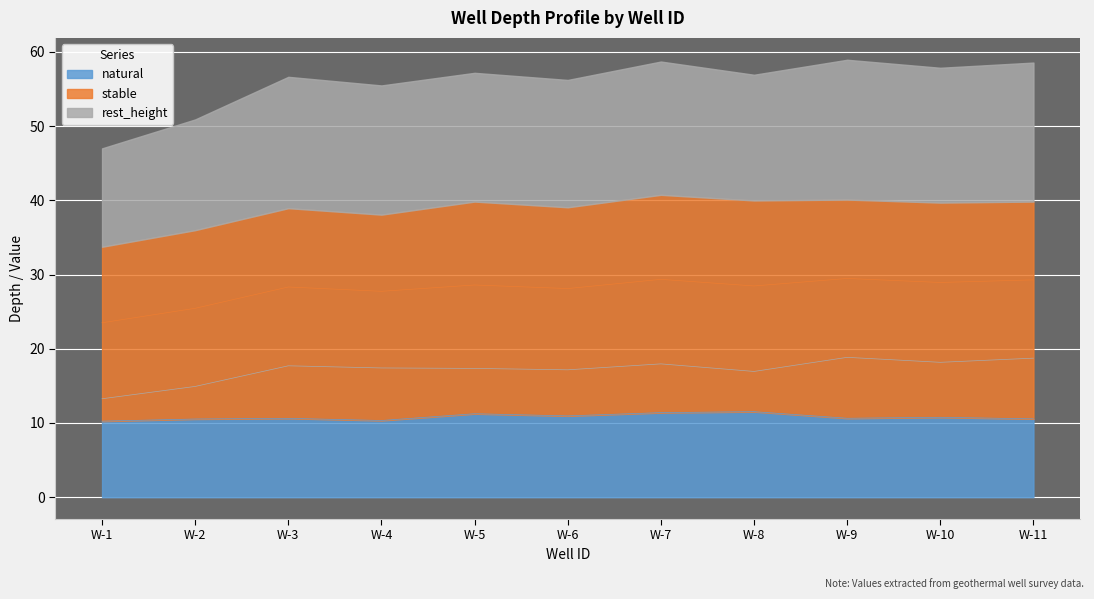

List the labels in order of rest_height value, smallest first.

W-1, W-2, W-8, W-6, W-5, W-4, W-3, W-7, W-10, W-11, W-9